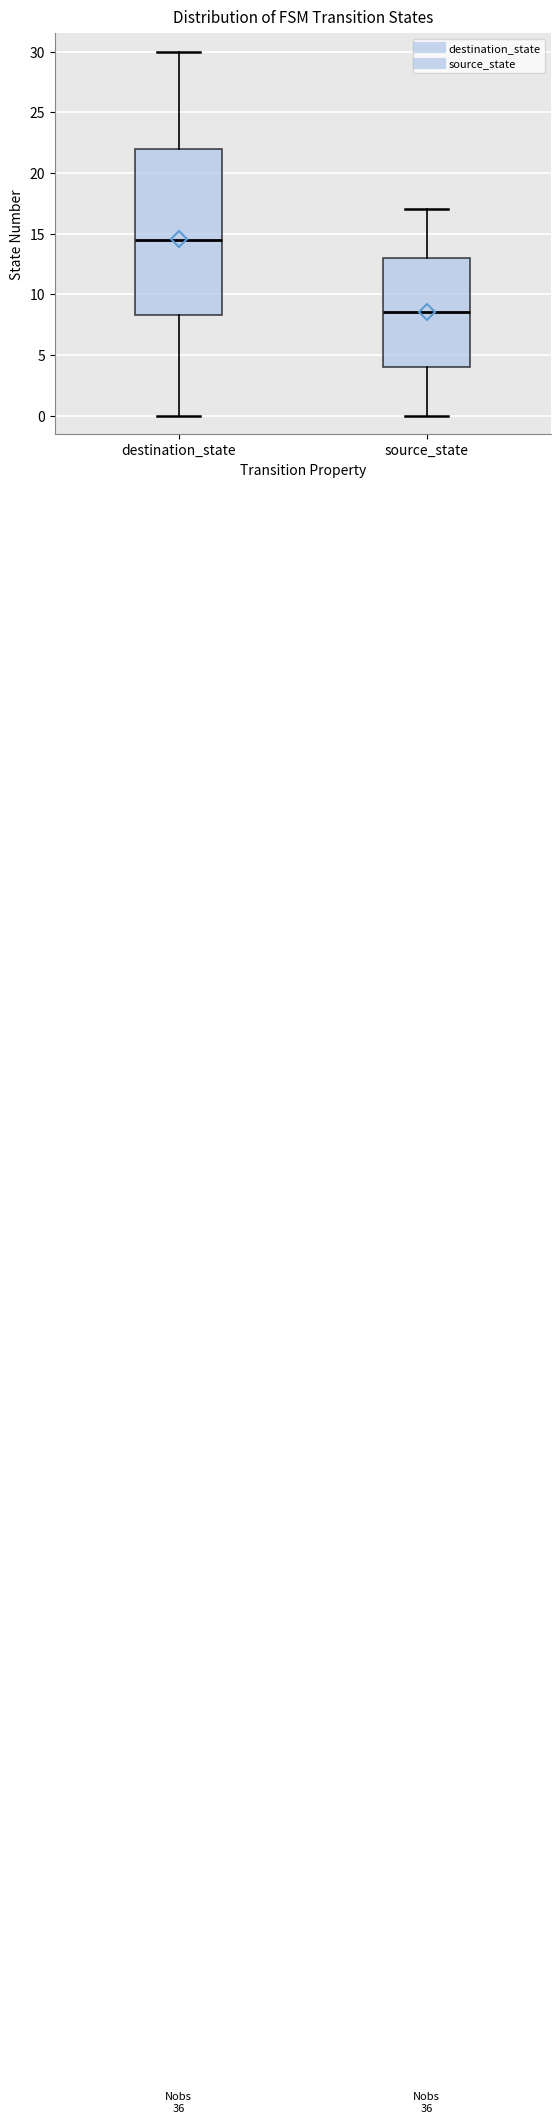

Reading left to right, read every box against the y-axis: the position of its median line, the range the box covers, and the ends of its whiskers. The values are not printed on the chart, so give them approximately, as read against the axis.

destination_state: median 14.5, box 8.5 to 22.0, whiskers 0.0 to 30.0
source_state: median 8.5, box 4.0 to 13.0, whiskers 0.0 to 17.0